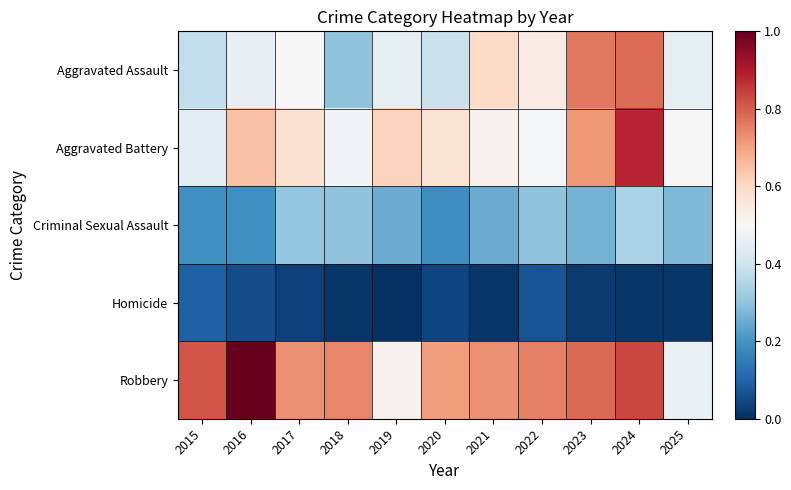

At 2021, list the series in order from largest to smallest.

Robbery, Aggravated Assault, Aggravated Battery, Criminal Sexual Assault, Homicide